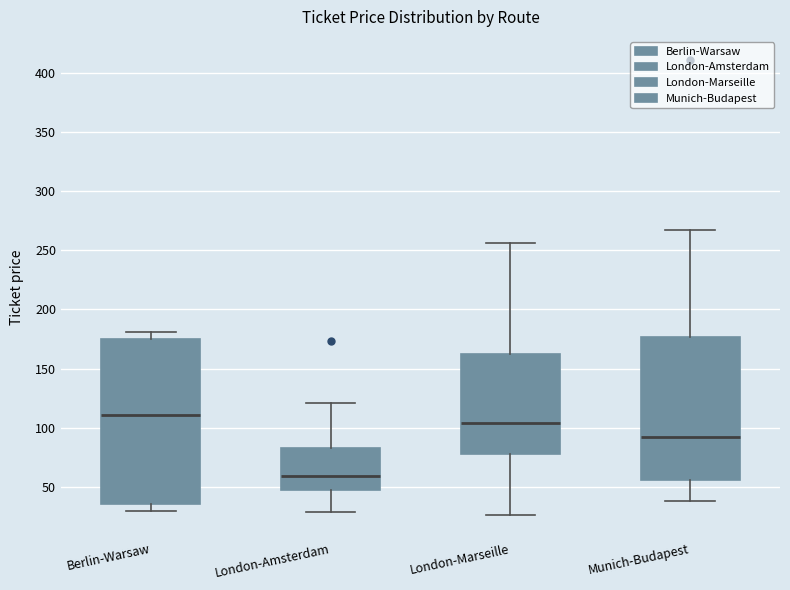

Reading left to right, read every box against the y-axis: the position of its median line, the range the box covers, and the ends of its whiskers. The values are not printed on the chart, so give them approximately, as read against the axis.

Berlin-Warsaw: median 110, box 35 to 175, whiskers 30 to 180
London-Amsterdam: median 60, box 50 to 85, whiskers 30 to 120
London-Marseille: median 105, box 80 to 160, whiskers 25 to 255
Munich-Budapest: median 95, box 55 to 175, whiskers 40 to 265